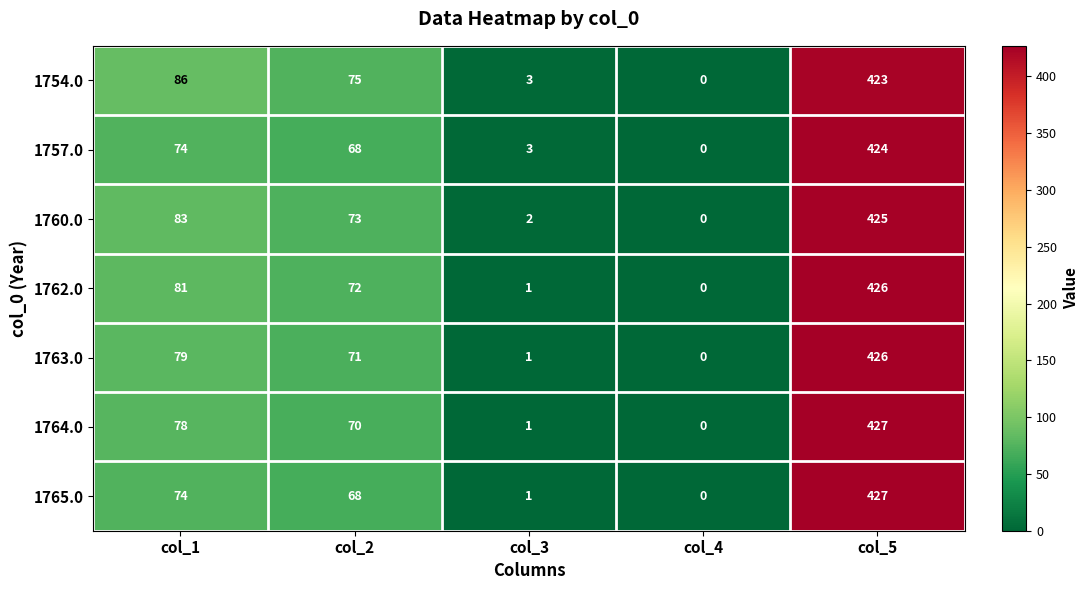

Which series changed the most between col_1 and col_5?

1765.0